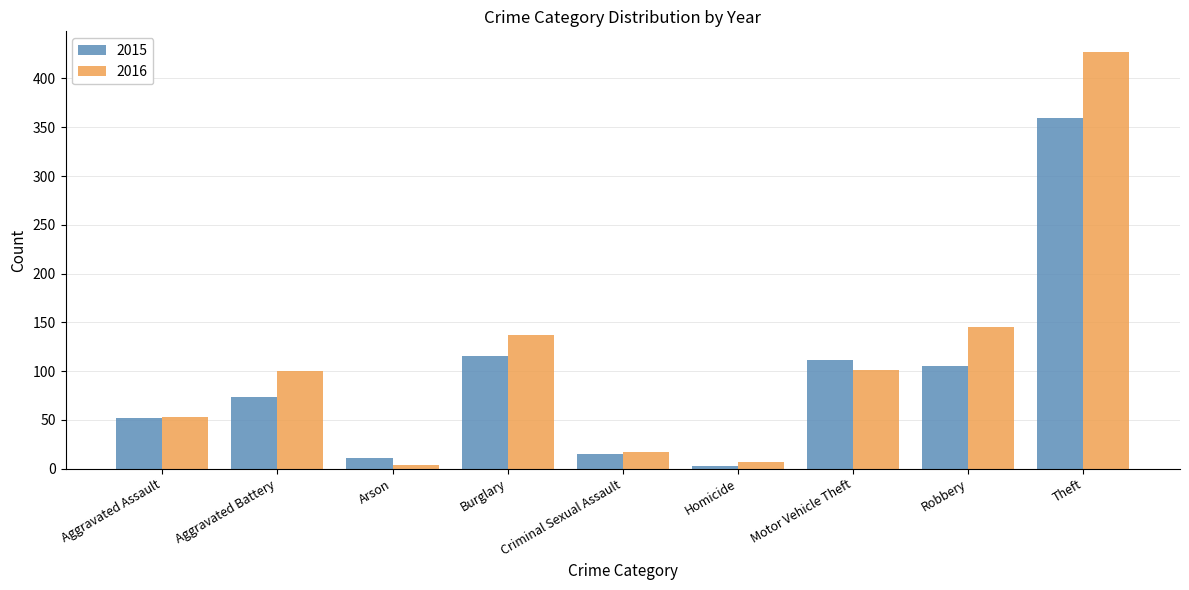

At Robbery, list the series in order from smallest to largest.

2015, 2016